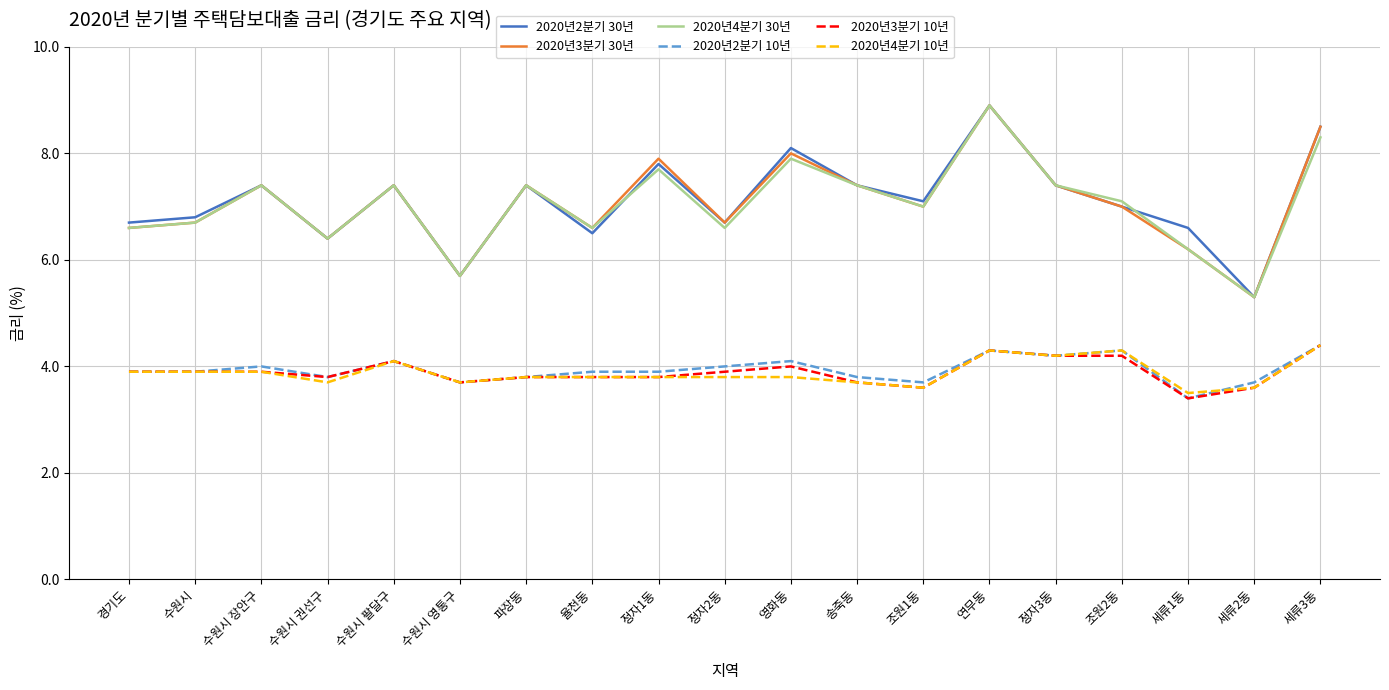

At which label is 2020년2분기 30년 closest to 7?

조원2동